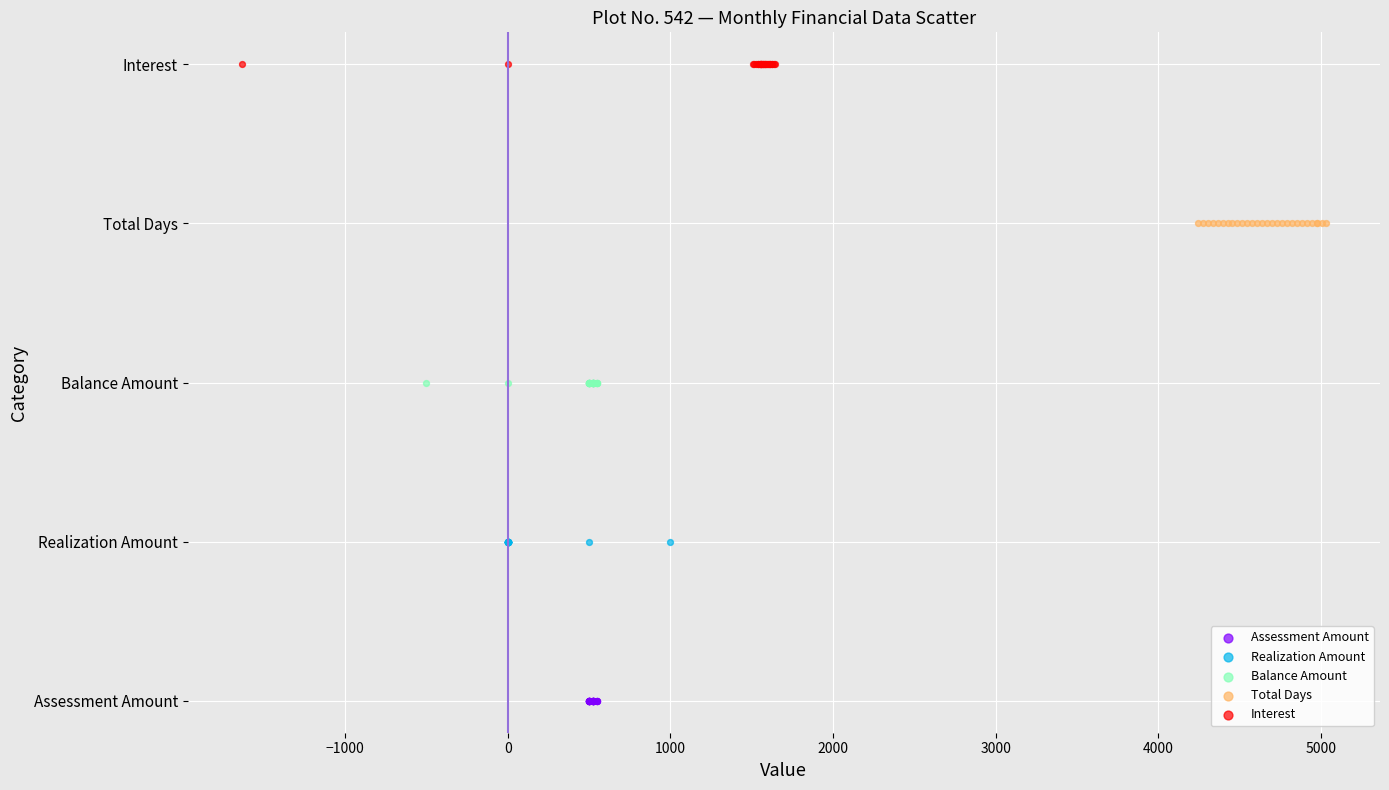

What are all the series names shown in the legend?

Assessment Amount, Realization Amount, Balance Amount, Total Days, Interest